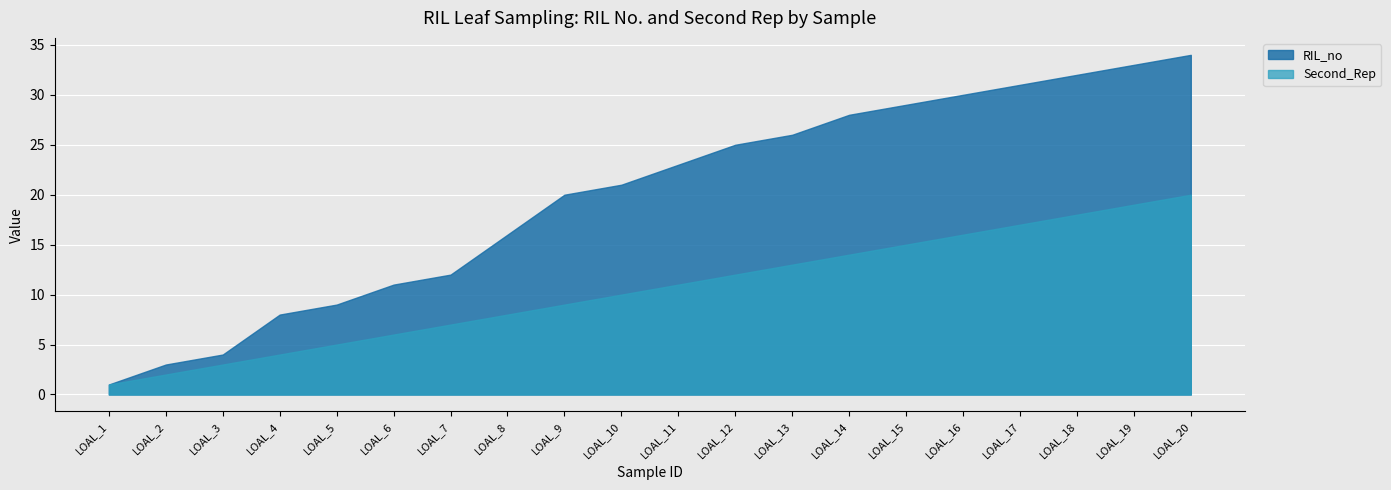

At which label does RIL_no first exceed 23?

LOAL_12